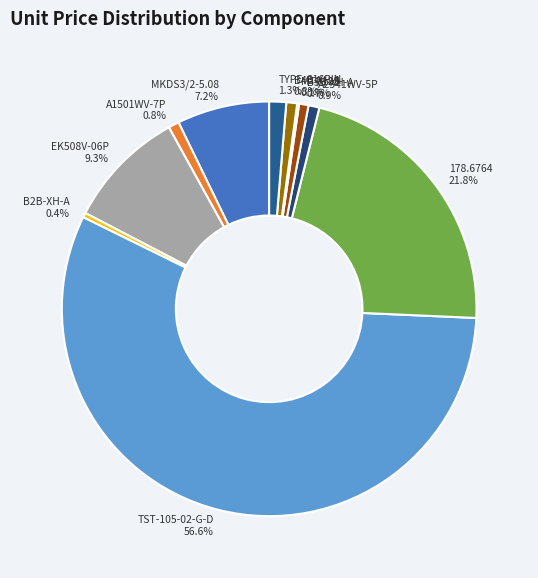

Which category has the biggest portion of the pie?

TST-105-02-G-D 56.6%